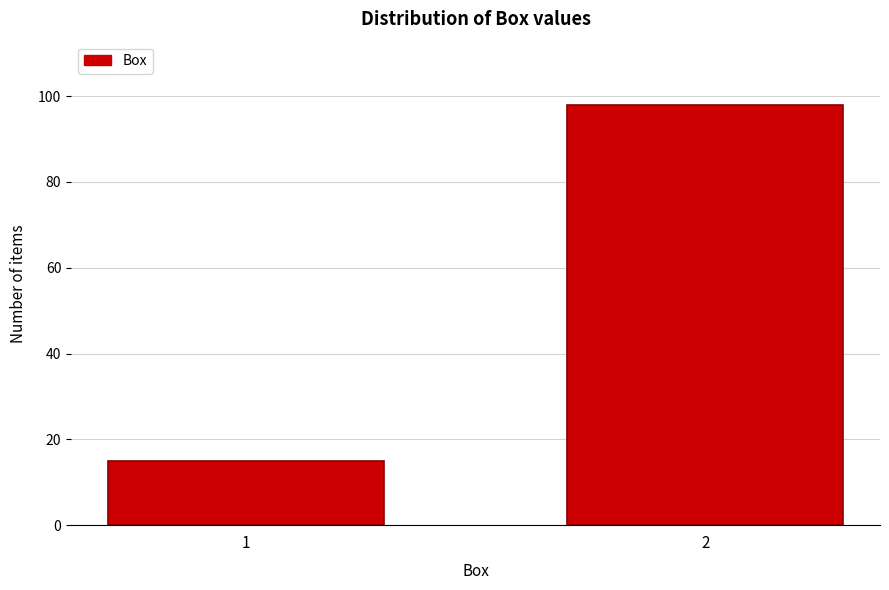

Reading right to left, list all the values displayed in this chart.

2=98	1=15